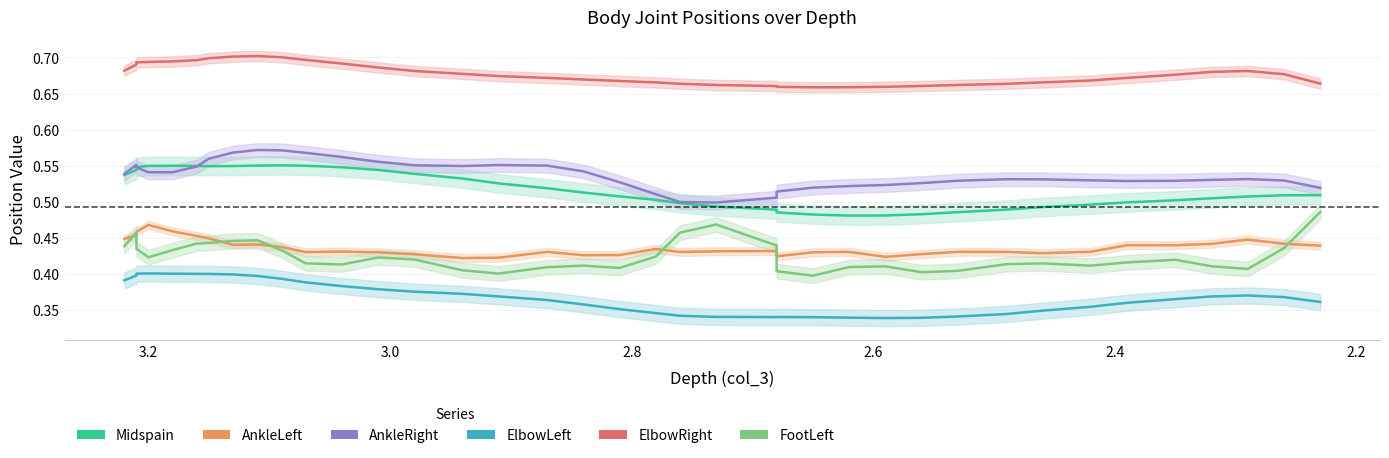

The value of AnkleRight at 29 is 0.2. True or false?

False